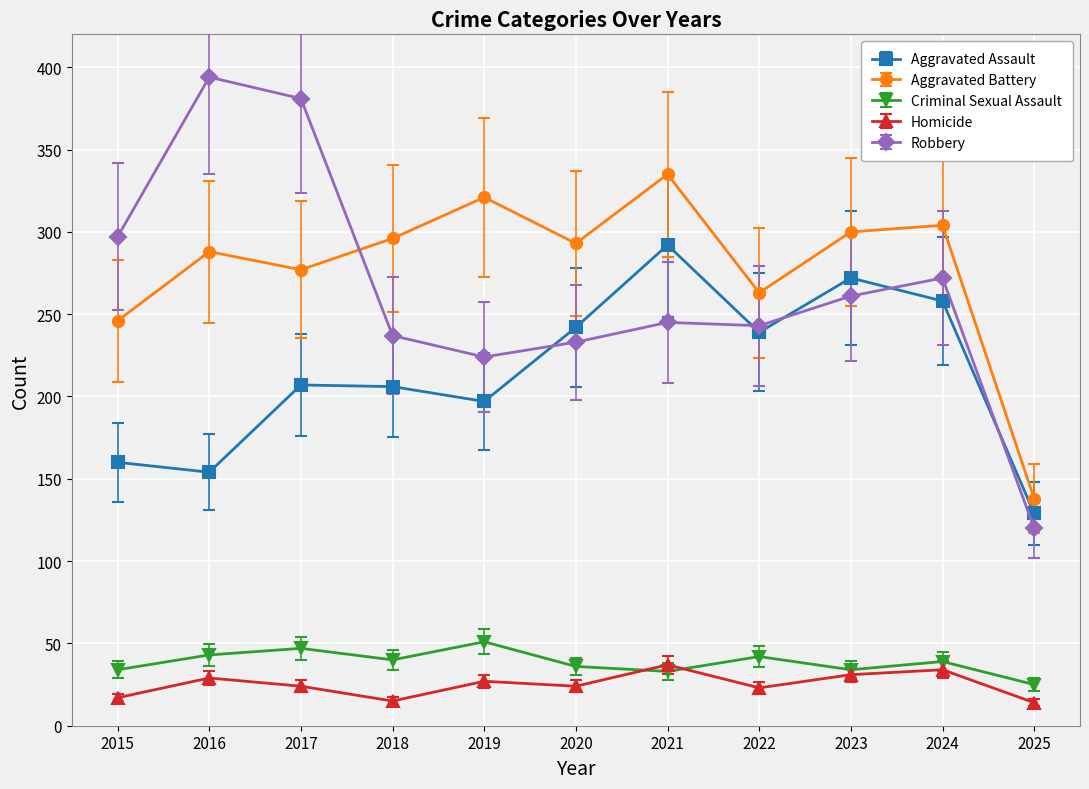

What is the difference between the highest and lowest values at 2018?

281